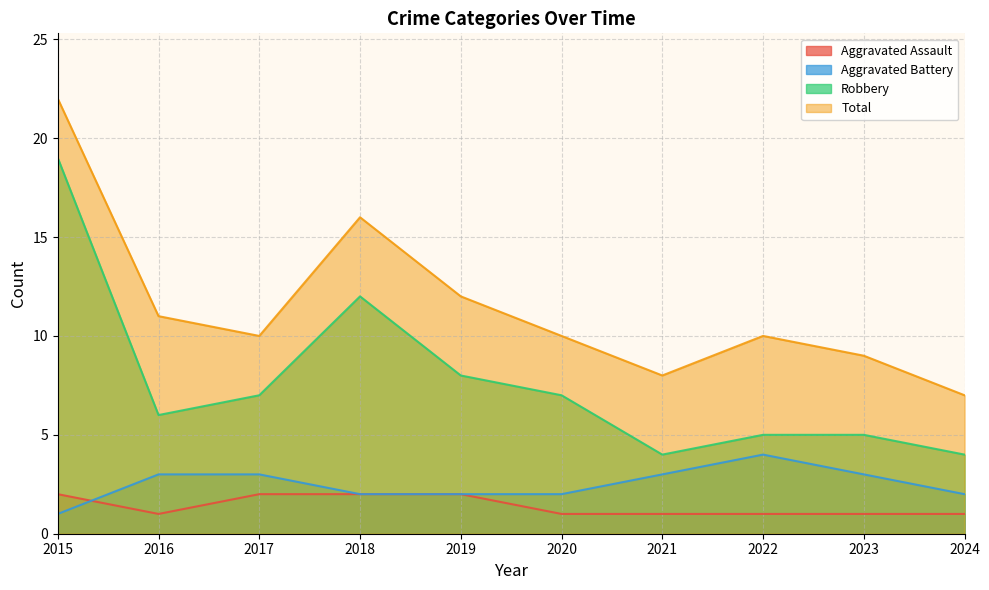

Reading right to left, what are all the values shown in this chart?

Aggravated Assault: 1	1	1	1	1	2	2	2	1	2
Aggravated Battery: 2	3	4	3	2	2	2	3	3	1
Robbery: 4	5	5	4	7	8	12	7	6	19
Total: 7	9	10	8	10	12	16	10	11	22